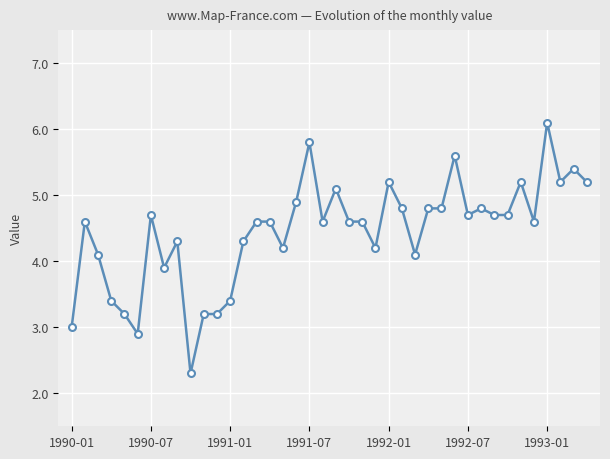

What is the average value?

4.4